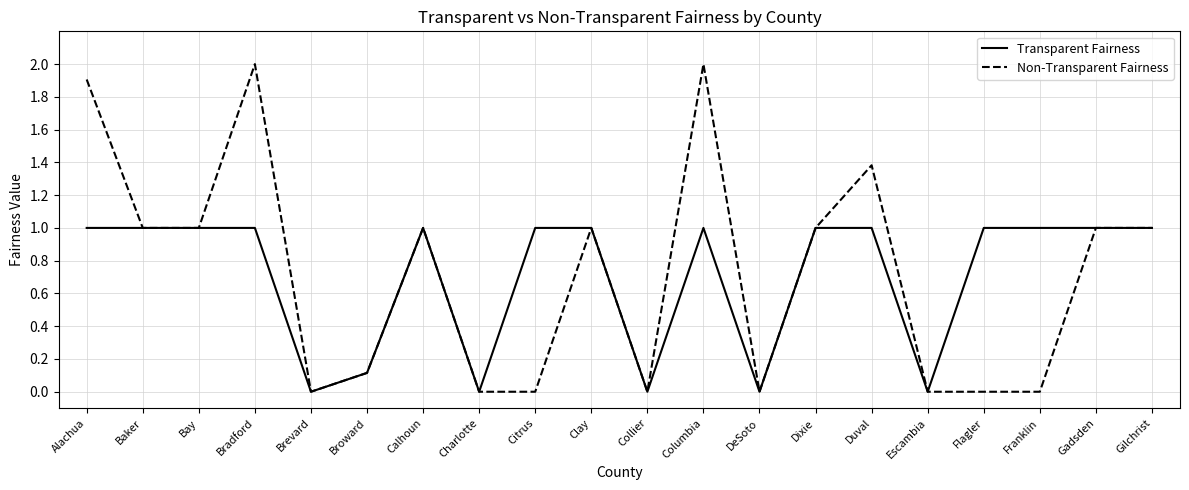

Is the value of Transparent Fairness at Broward greater than the value of Non-Transparent Fairness at Flagler?

Yes